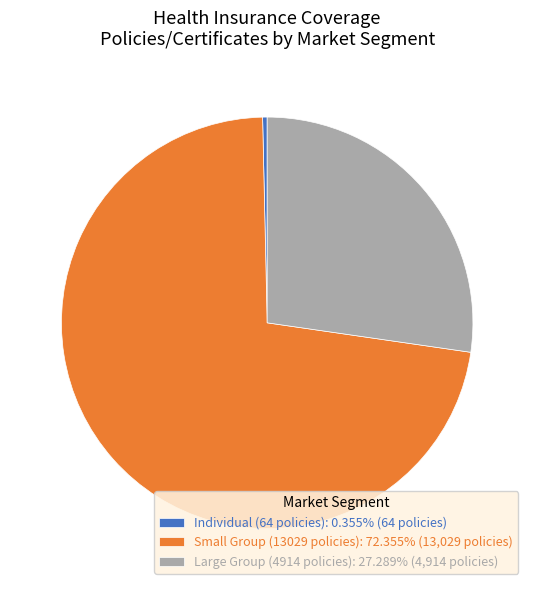

Does any single category account for the majority?

Yes